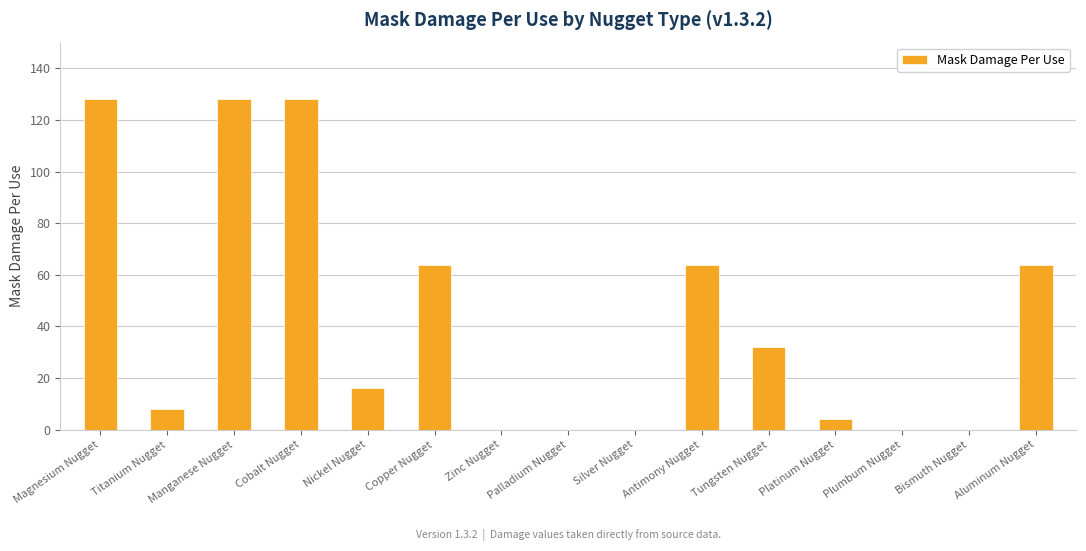

What is the sum of all values?

636